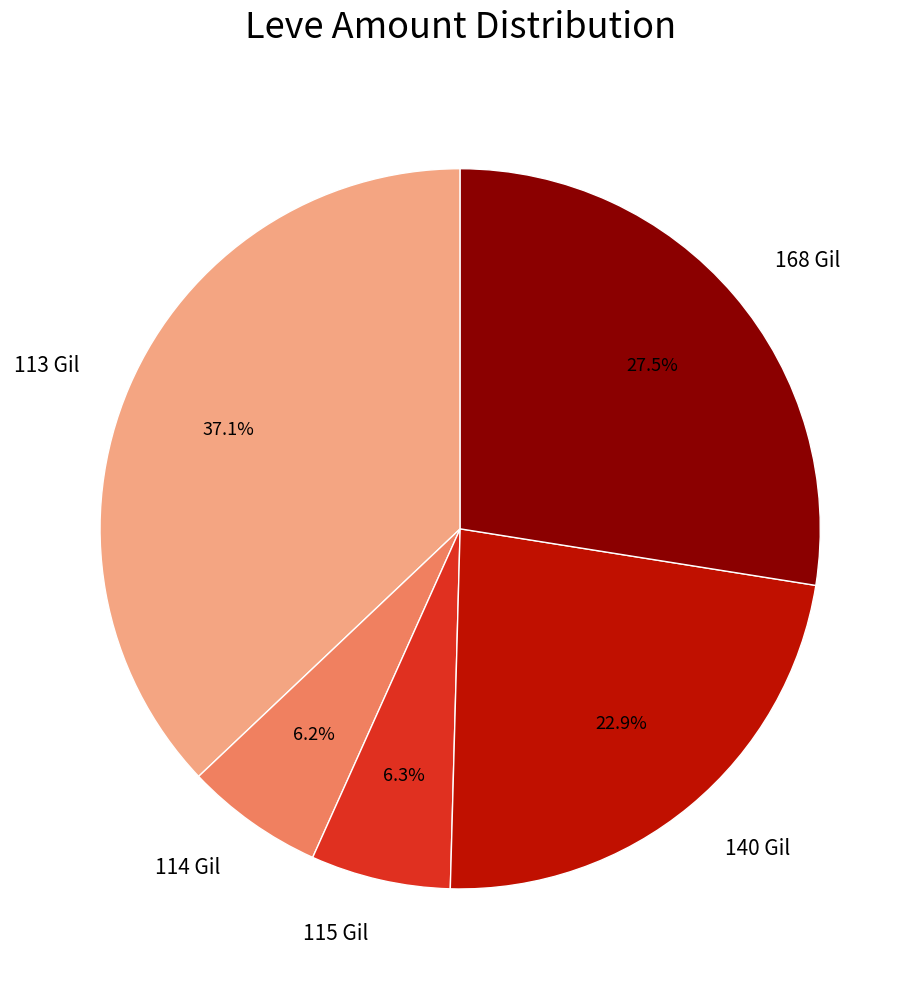

What percentage is NOT represented by 140 Gil?

77.1%